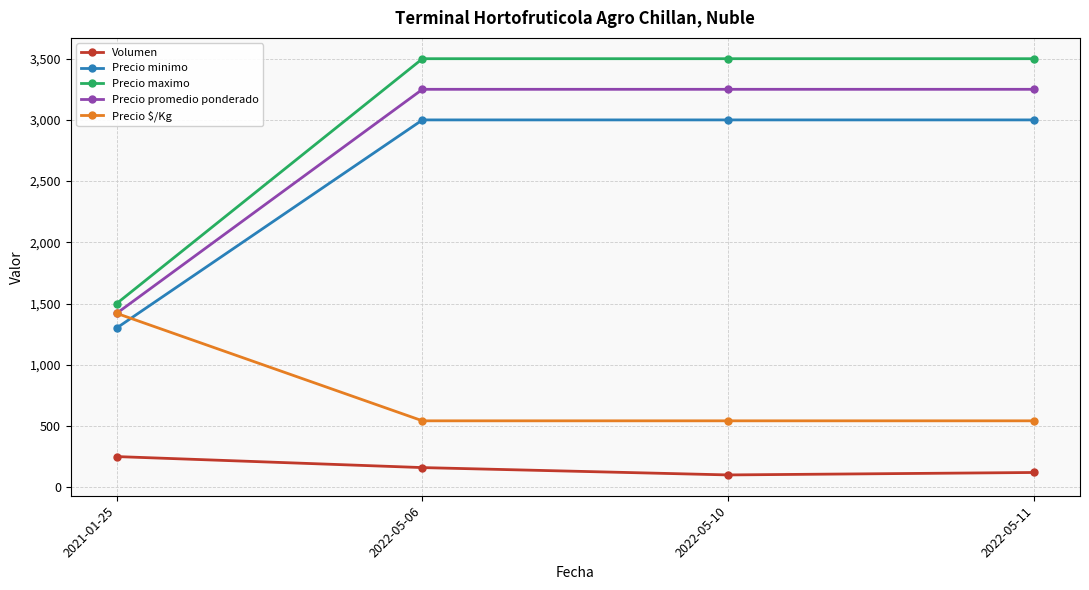

True or false: Precio promedio ponderado has more than 1 interior local peaks.

False